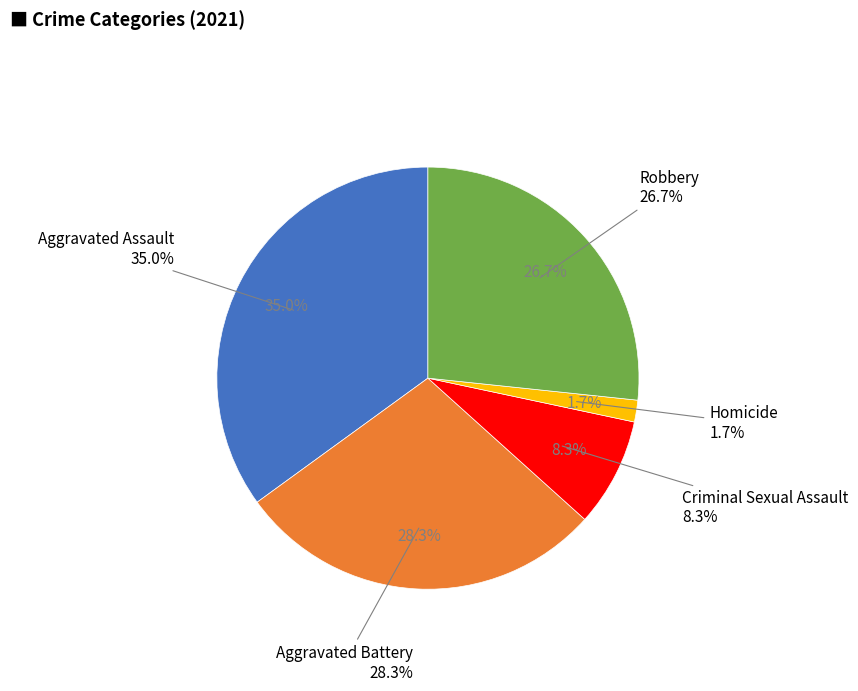

Is the sum of Homicide and Robbery greater than half?

No